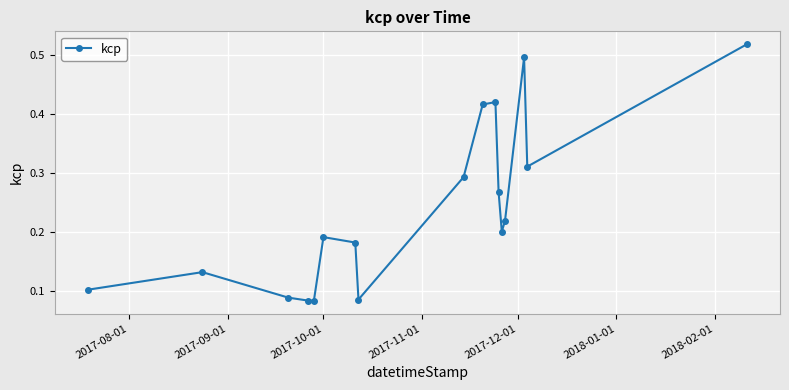

What is the sum of all values?

4.1